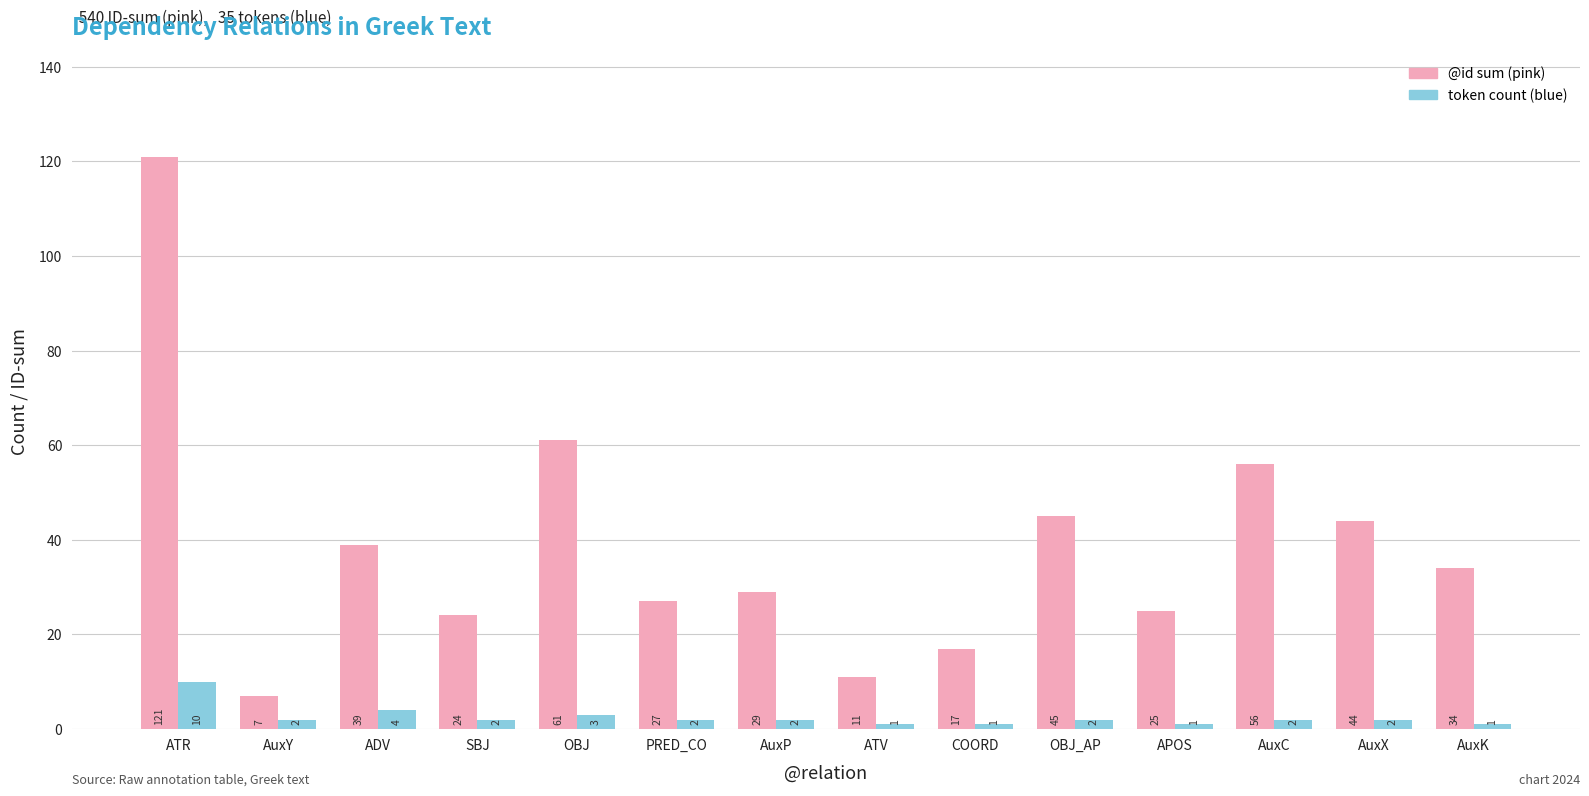

At which category is the sum across all series the highest?

ATR